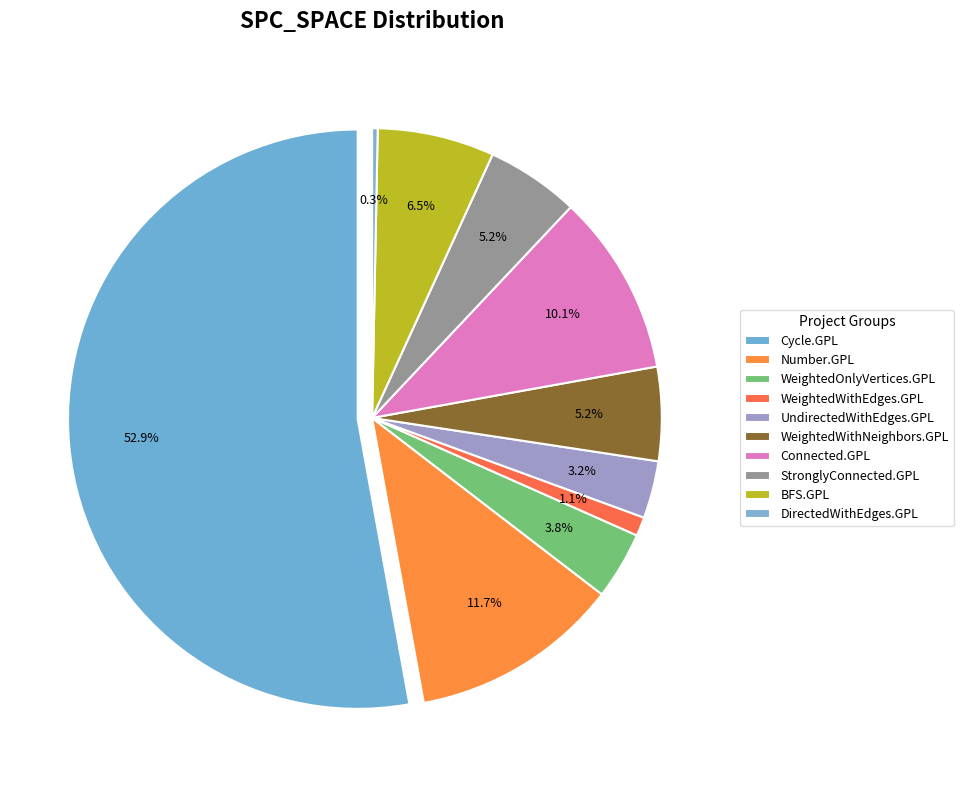

Is 966 the majority of the pie?

No